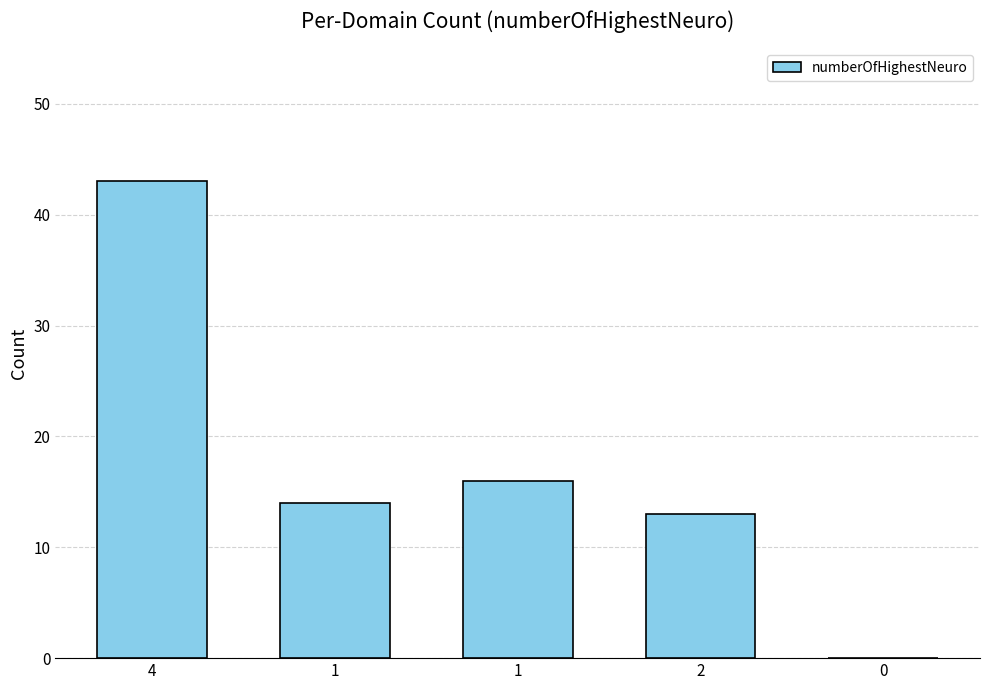

What is the label of the 4th bar from the right?

1